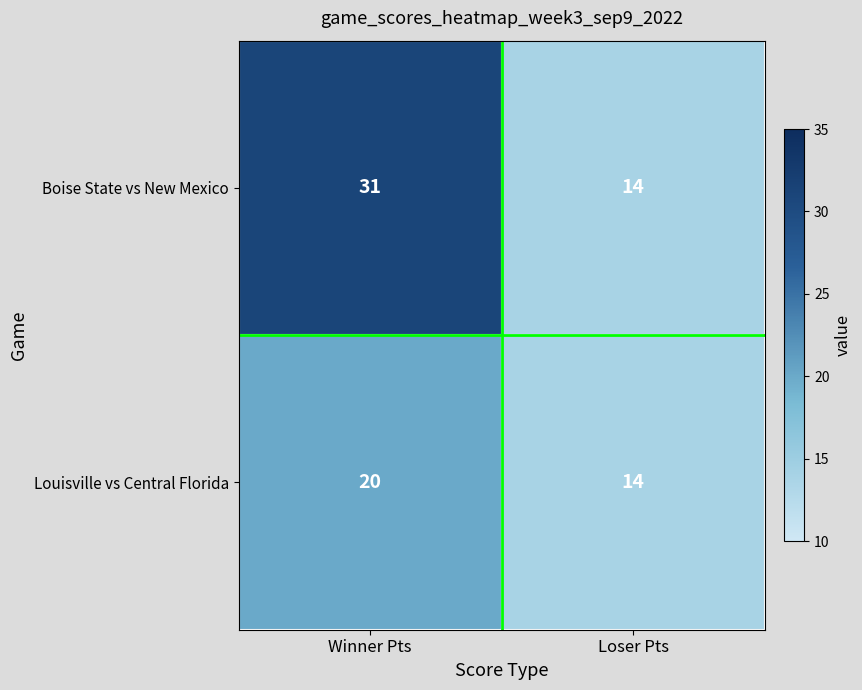

Is it true that Boise State vs New Mexico equals 31 at Winner Pts?

True